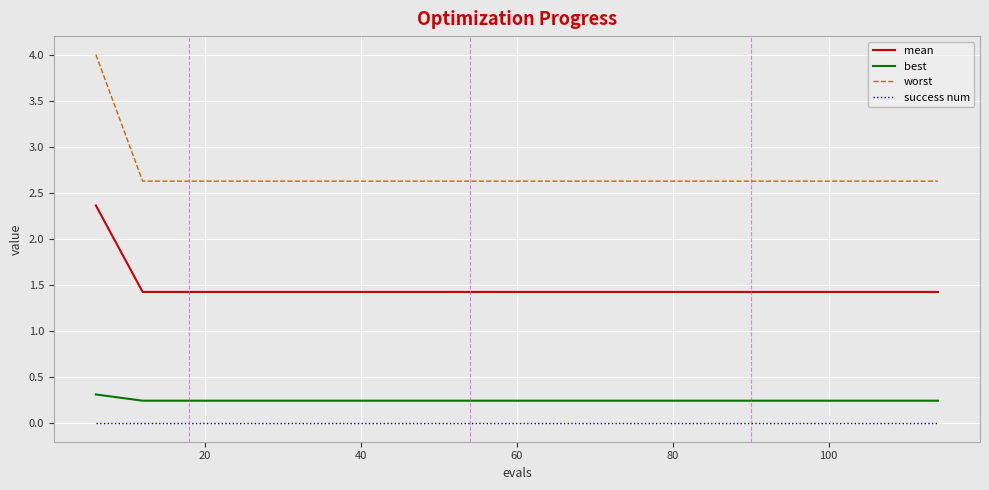

True or false: best and worst intersect in this chart.

False